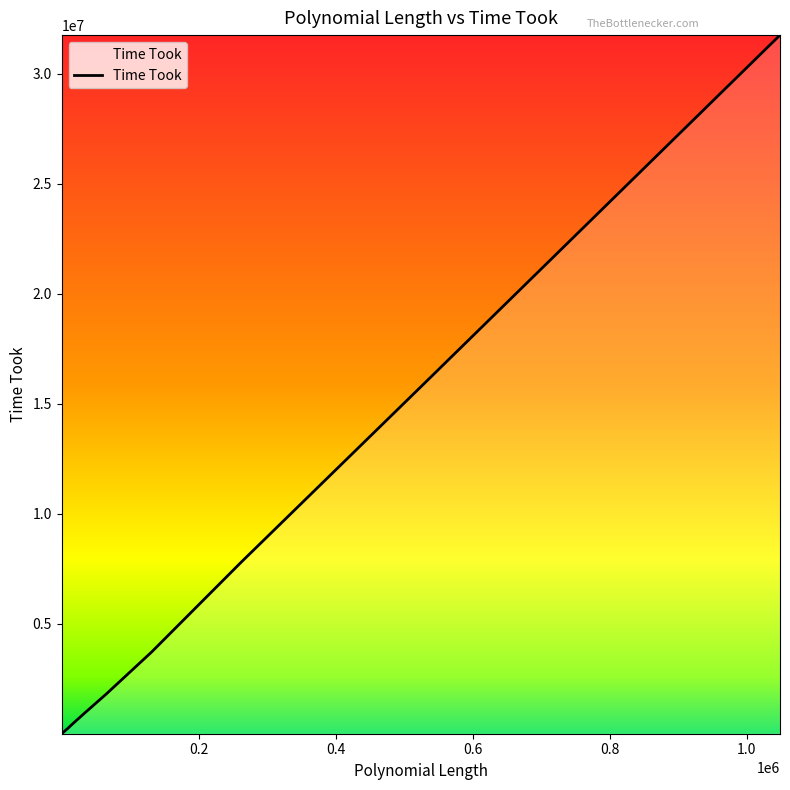

How many lines are shown in the chart?

1